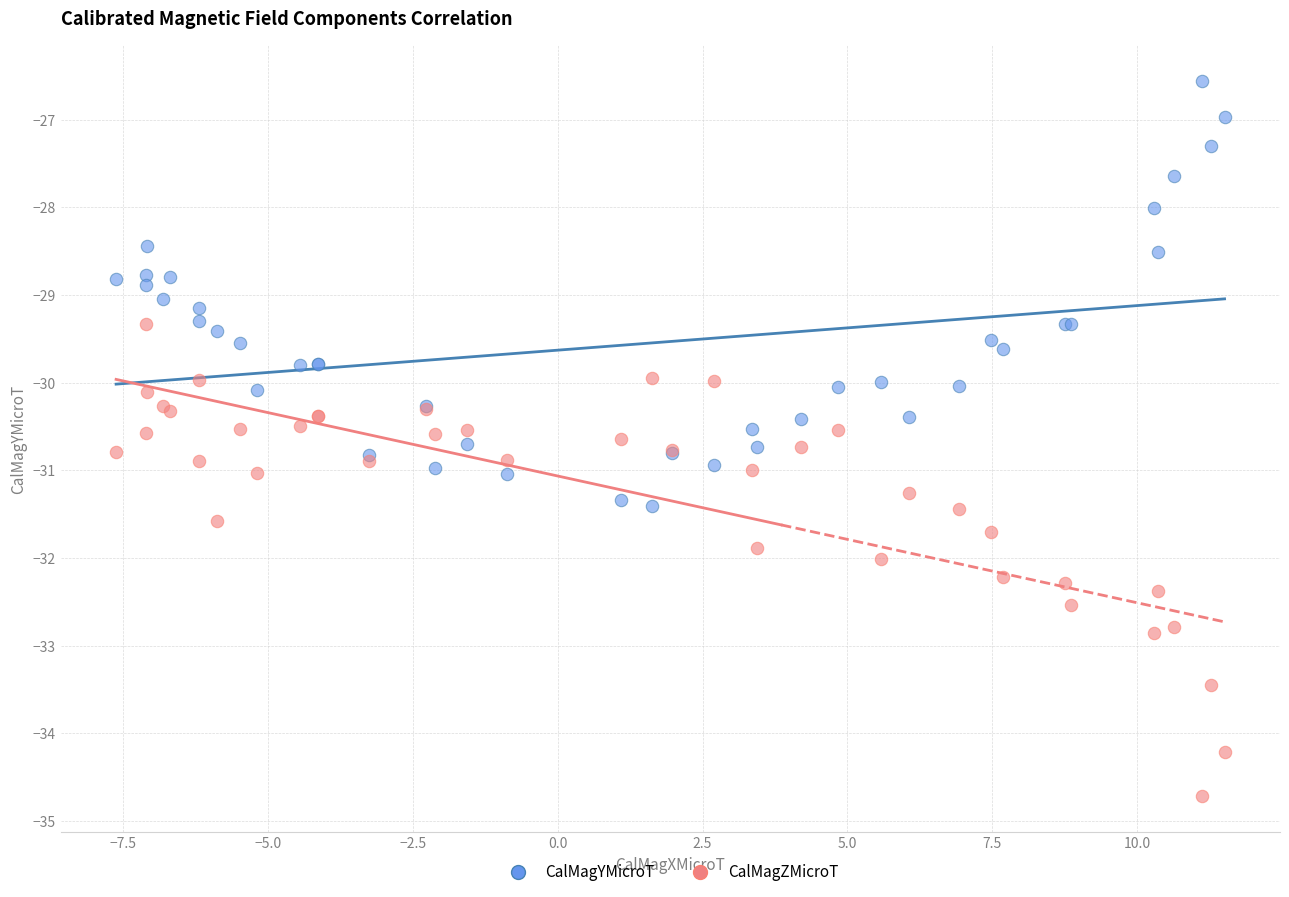

What is the X range (max minus min) for the scatter plot?

19.1